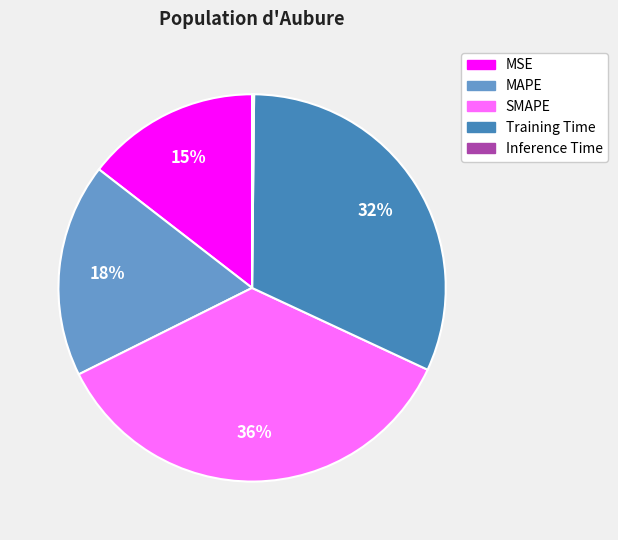

Does any single category account for the majority?

No